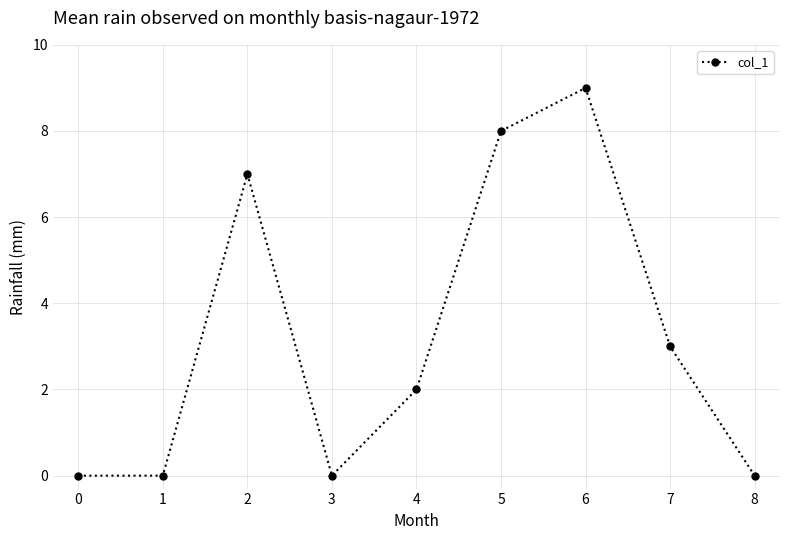

Reading right to left, list all the values displayed in this chart.

0	3	9	8	2	0	7	0	0